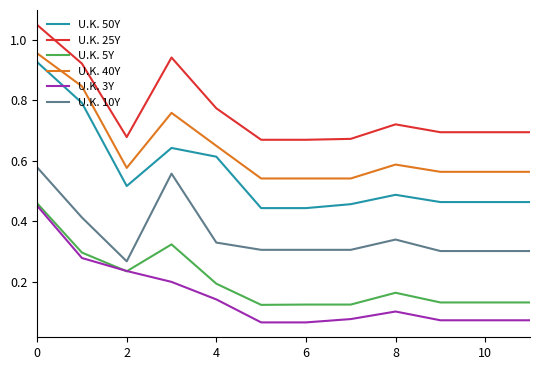

True or false: U.K. 40Y and U.K. 25Y cross at least once.

False